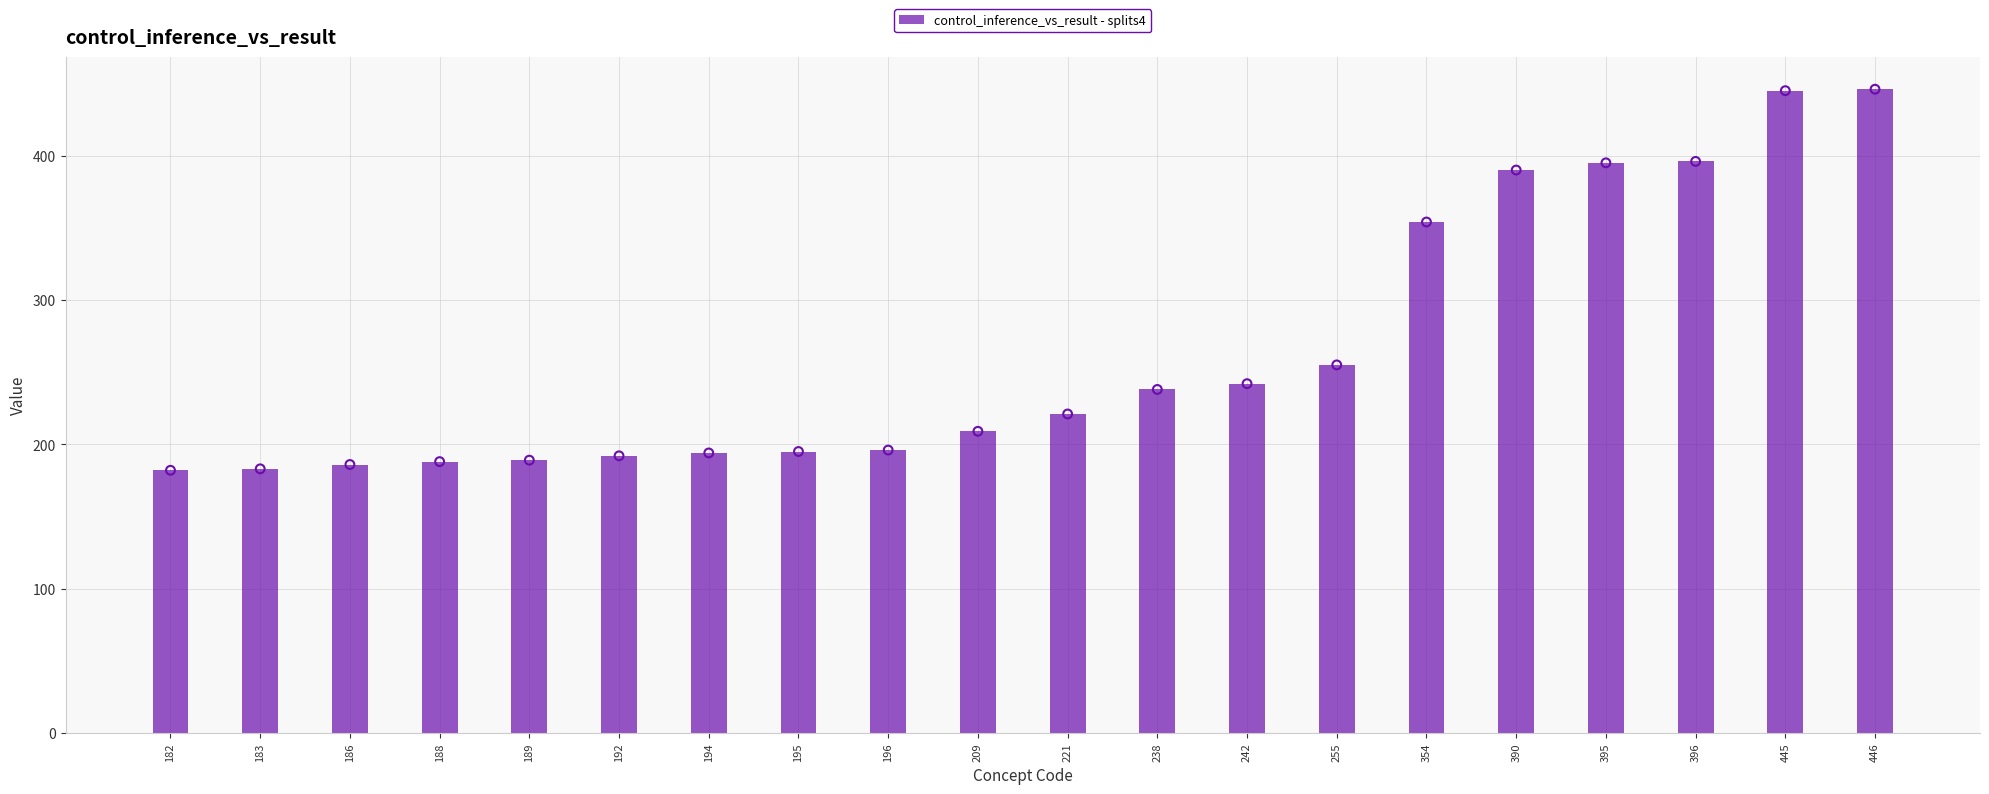

Between 182 and 186, which is larger?

186